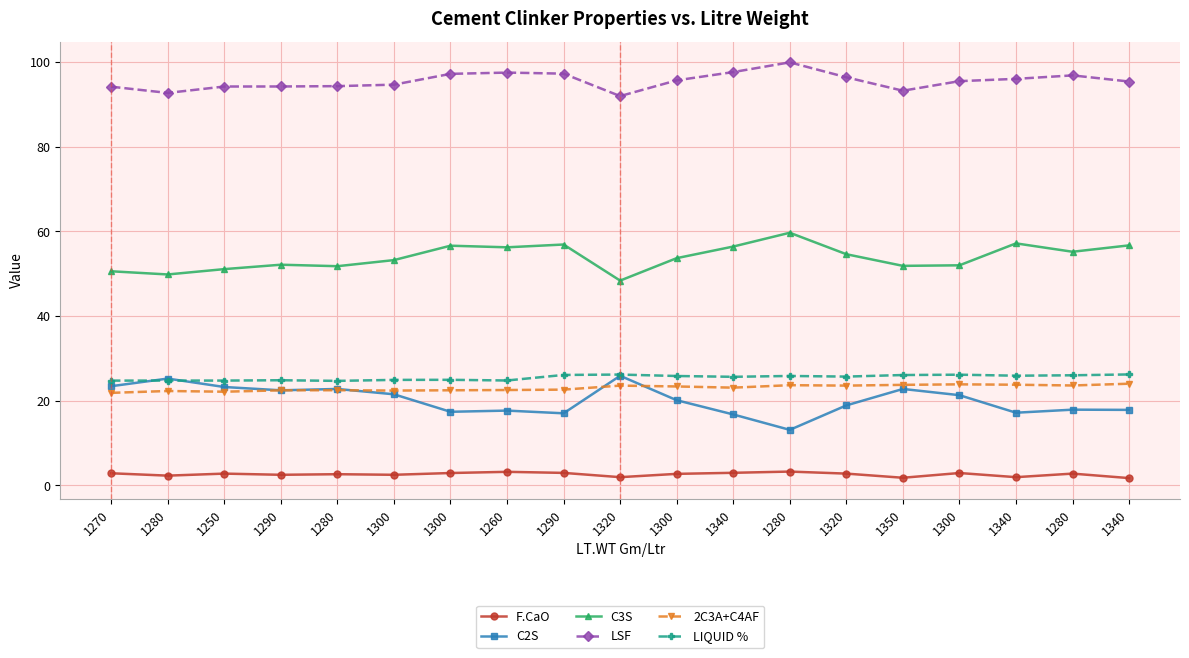

True or false: 2C3A+C4AF and C3S intersect in this chart.

False